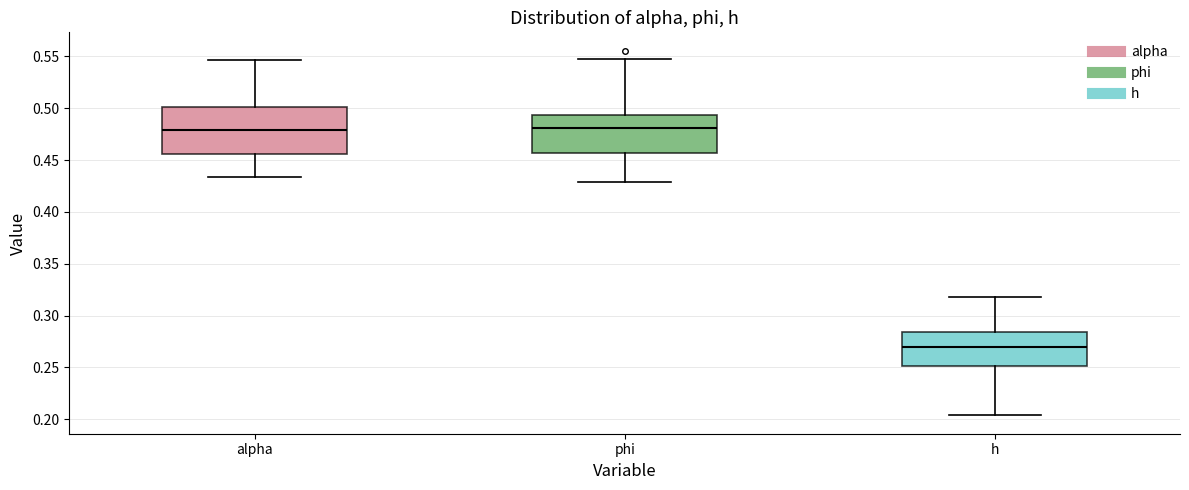

Where does the median line of the box for h sit on the y-axis? The values are not printed on the chart, so give them approximately, as read against the axis.

0.270